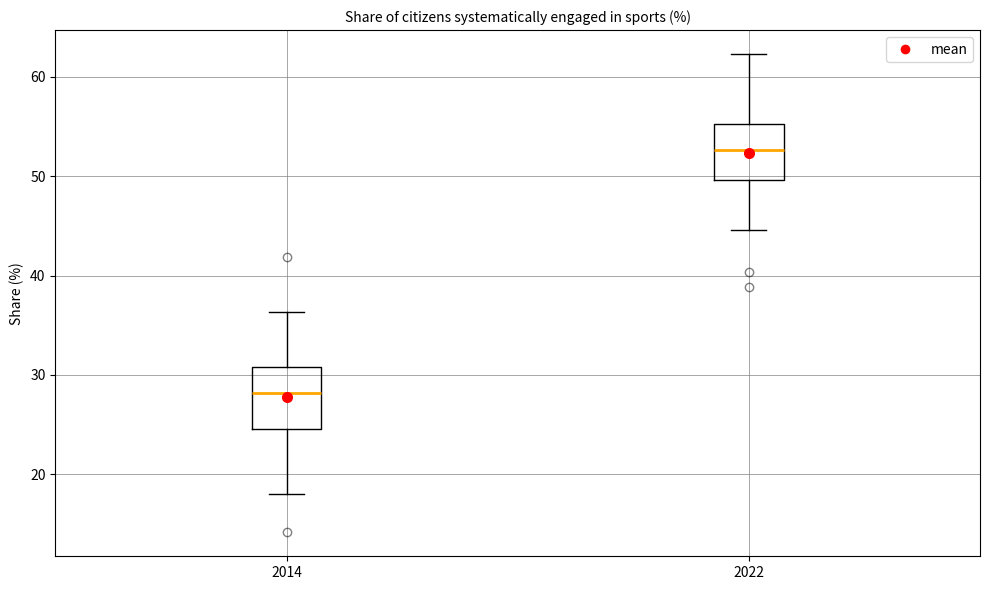

Reading left to right, read every box against the y-axis: the position of its median line, the range the box covers, and the ends of its whiskers. The values are not printed on the chart, so give them approximately, as read against the axis.

2014: median 28, box 25 to 31, whiskers 18 to 36
2022: median 53, box 50 to 55, whiskers 45 to 62